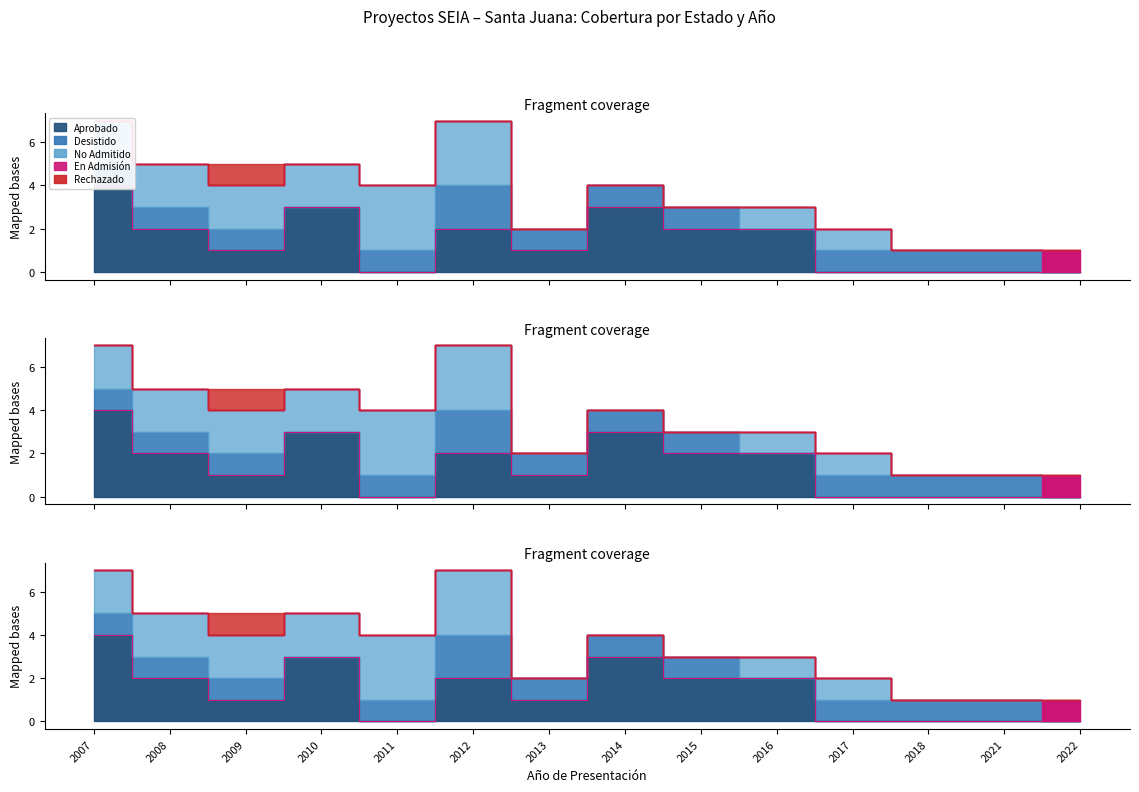

The value of Rechazado at 2007 is 0. True or false?

False